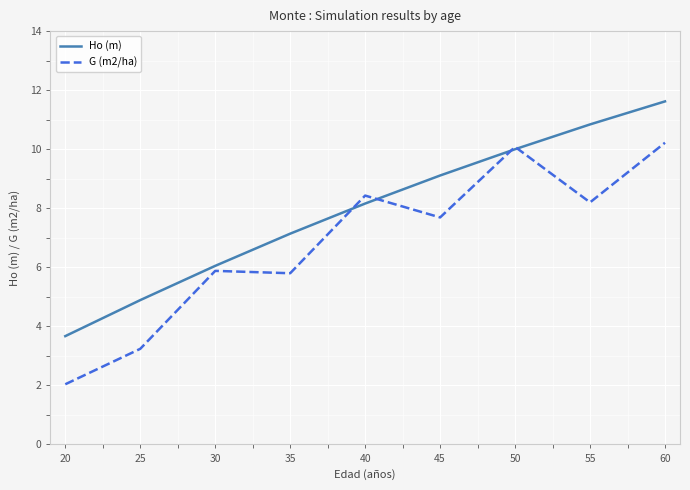

At which category is the sum across all series the highest?

60